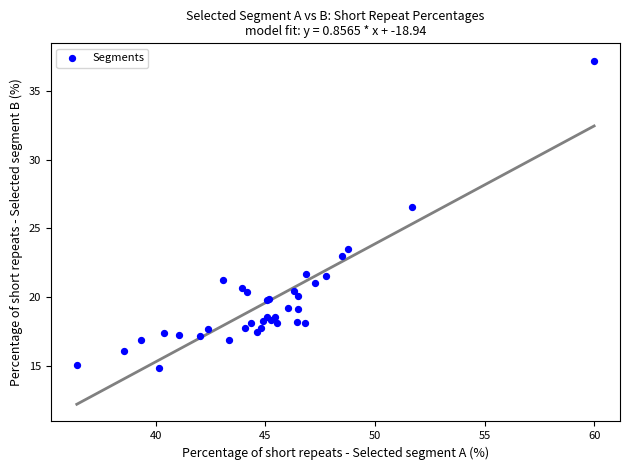

What Y value in the scatter plot is closest to 26?

26.6